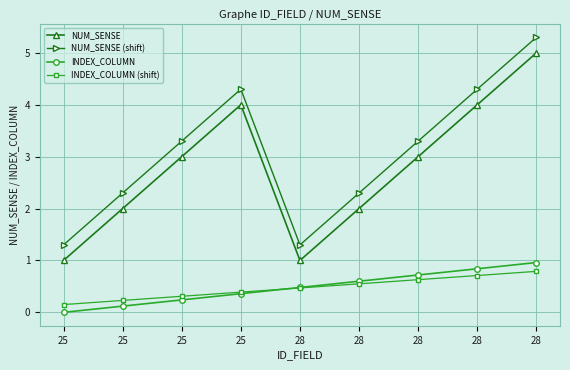

What is the sum of all INDEX_COLUMN values?

4.3